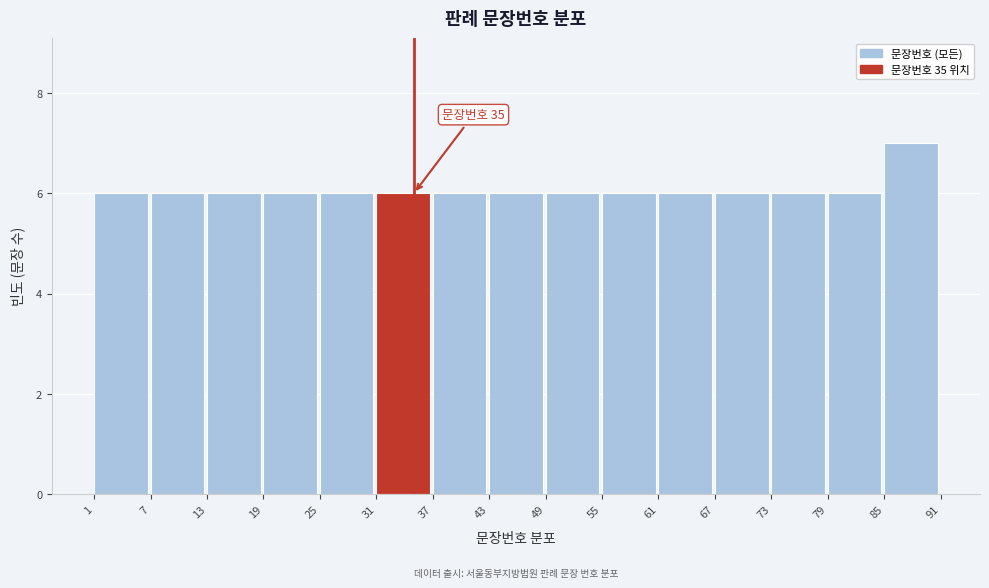

Which range on the x-axis has the tallest bar?

85 to 91